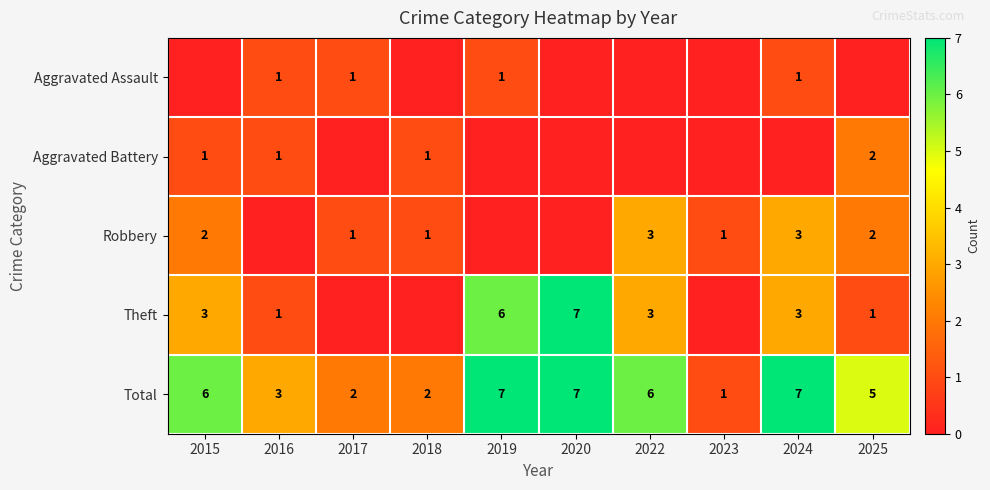

How many Total values are between 2 and 7?

9